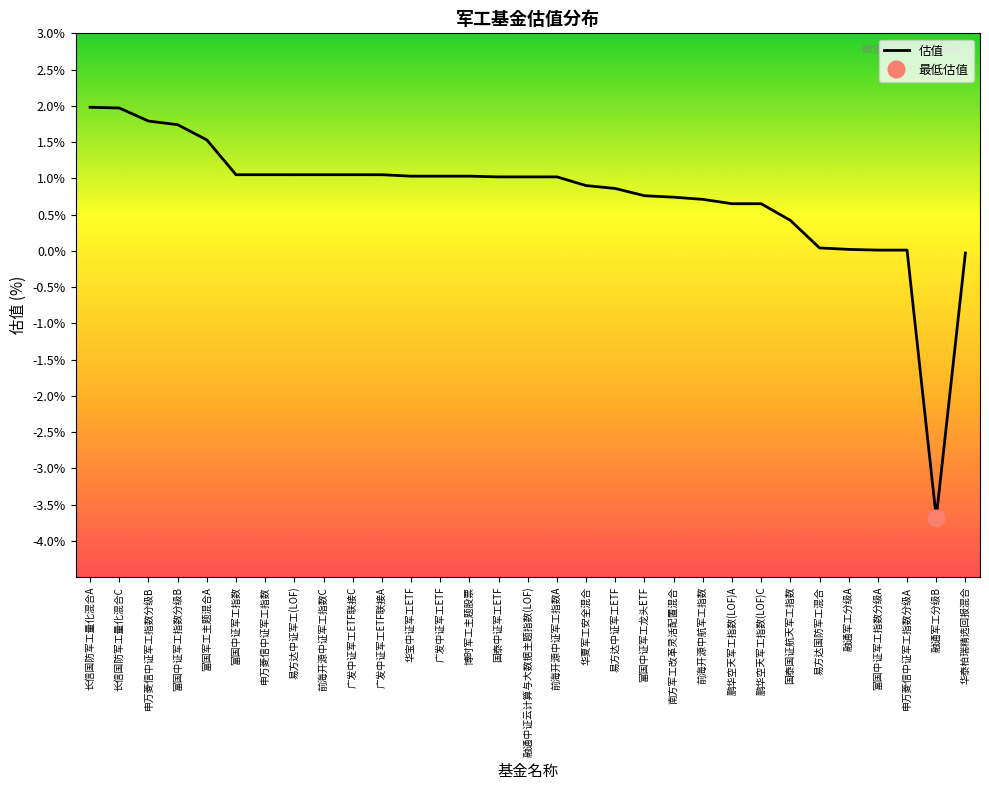

Reading left to right, list all the values displayed in this chart.

长信国防军工量化混合A=2.0	长信国防军工量化混合C=2.0	申万菱信中证军工指数分级B=1.8	富国中证军工指数分级B=1.7	富国军工主题混合A=1.5	富国中证军工指数=1.1	申万菱信中证军工指数=1.1	易方达中证军工(LOF)=1.1	前海开源中证军工指数C=1.1	广发中证军工ETF联接C=1.1	广发中证军工ETF联接A=1.1	华宝中证军工ETF=1.0	广发中证军工ETF=1.0	博时军工主题股票=1.0	国泰中证军工ETF=1.0	融通中证云计算与大数据主题指数(LOF)=1.0	前海开源中证军工指数A=1.0	华夏军工安全混合=0.9	易方达中证军工ETF=0.9	富国中证军工龙头ETF=0.8	南方军工改革灵活配置混合=0.7	前海开源中航军工指数=0.7	鹏华空天军工指数(LOF)A=0.7	鹏华空天军工指数(LOF)C=0.7	国泰国证航天军工指数=0.4	易方达国防军工混合=0.0	融通军工分级A=0.0	富国中证军工指数分级A=0.0	申万菱信中证军工指数分级A=0.0	融通军工分级B=-3.7	华泰柏瑞精选回报混合=-0.0